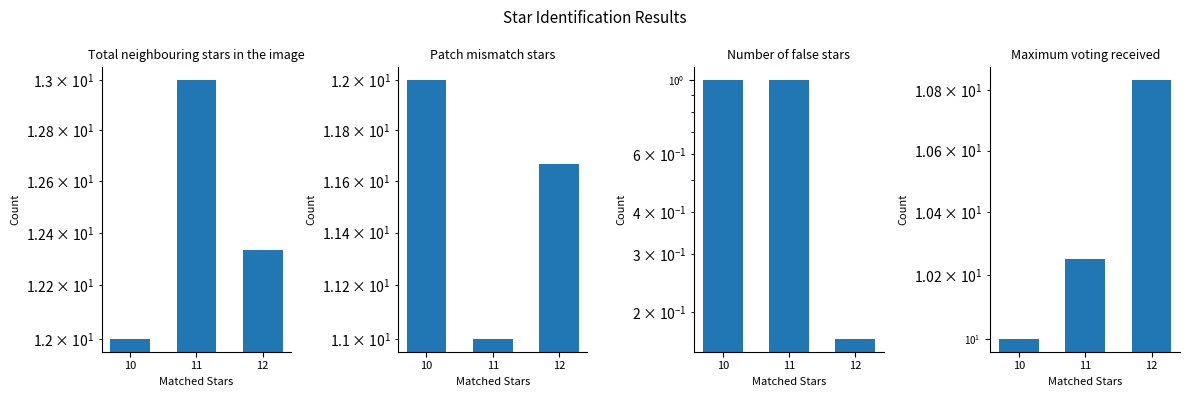

The value of Number of false stars at 12 is 0.3. True or false?

False